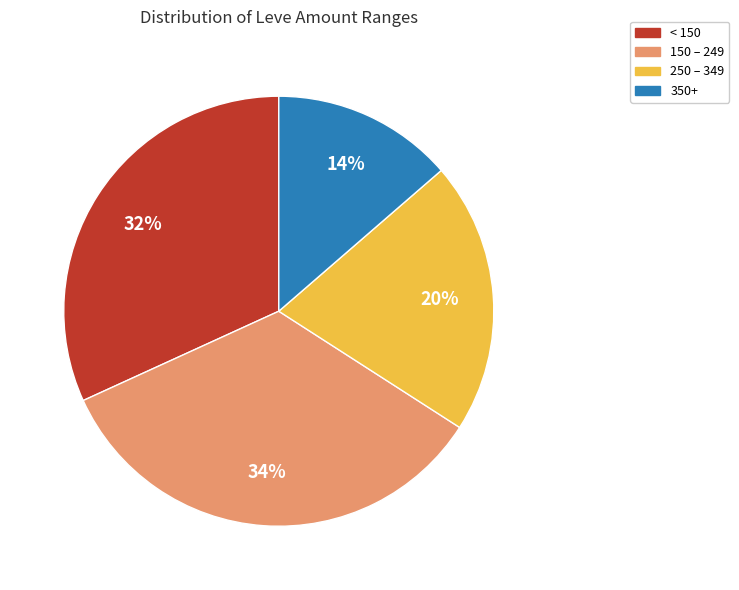

Does any single category account for the majority?

No